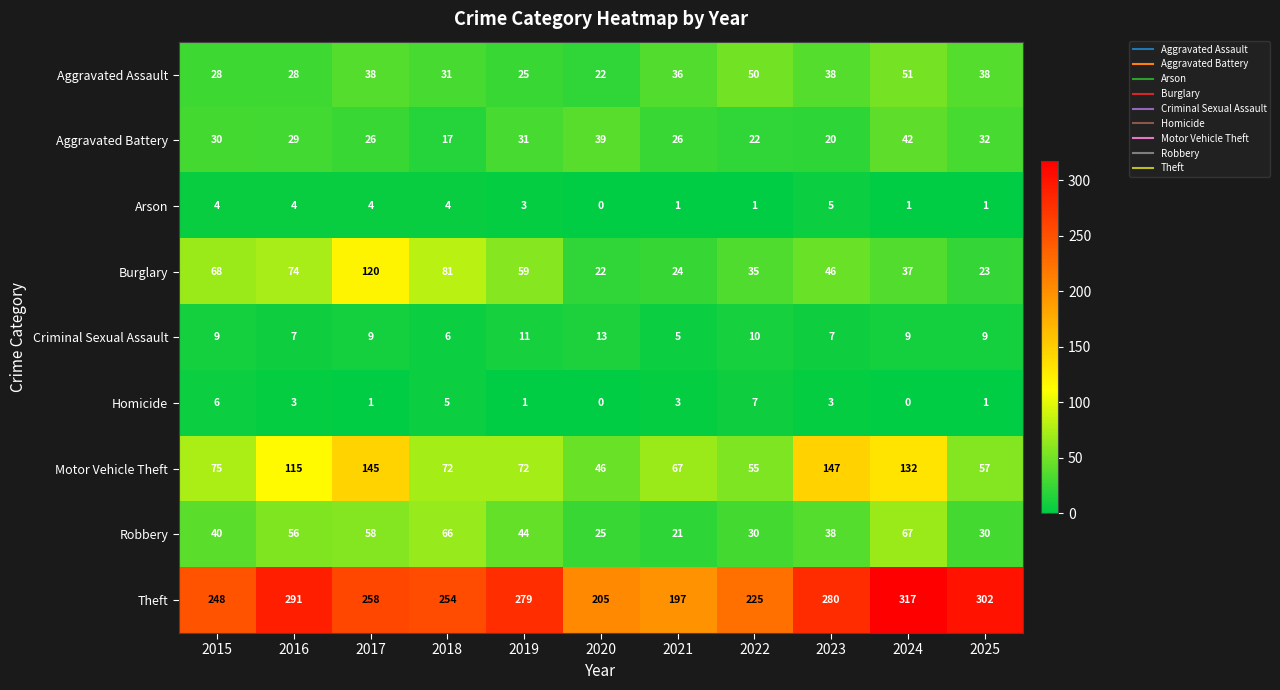

The value of Robbery at 2019 is 44. True or false?

True